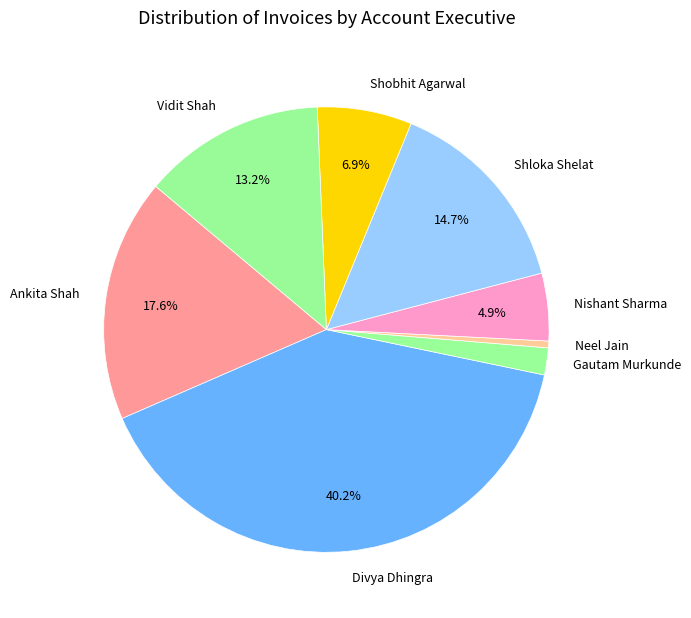

What portion of the pie excludes Divya Dhingra?

59.8%